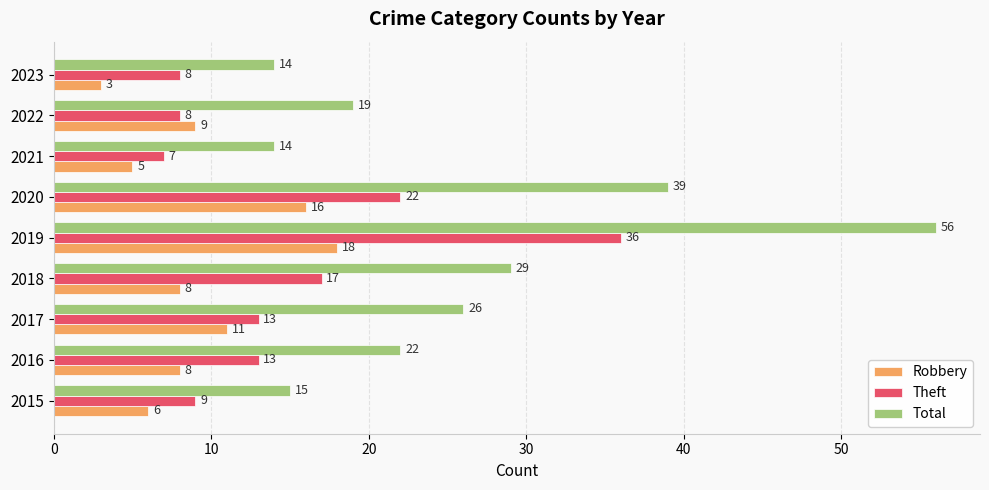

What is the maximum value for Total?

56